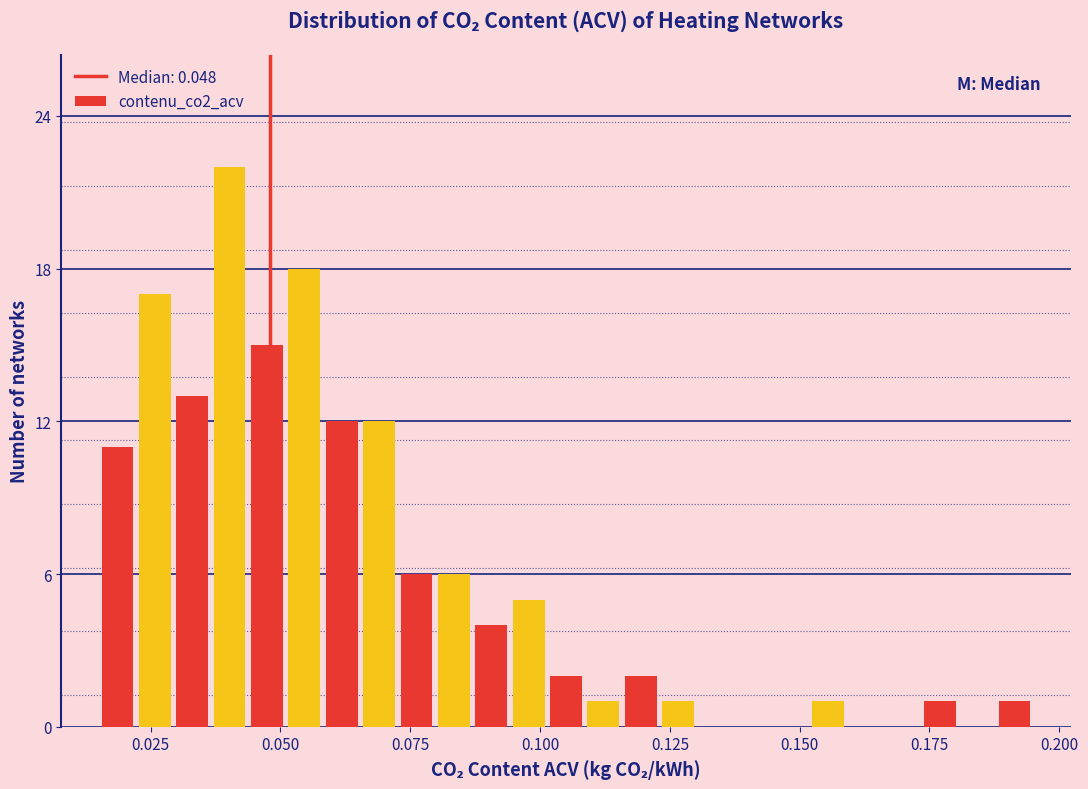

Around what value on the x-axis is the tallest bar? Give the approximate position of its centre, as read against the axis.

0.040